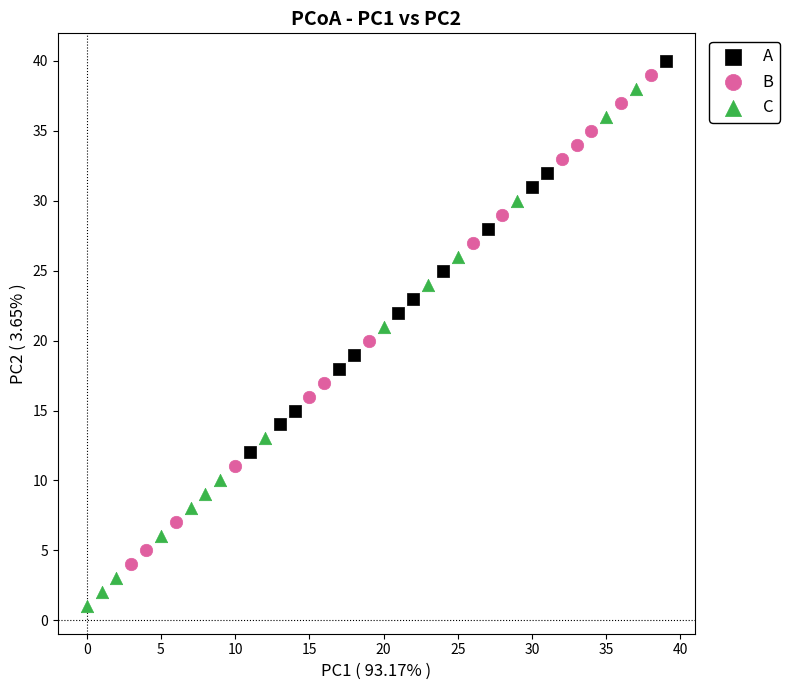

Which series contains the highest Y value?

A